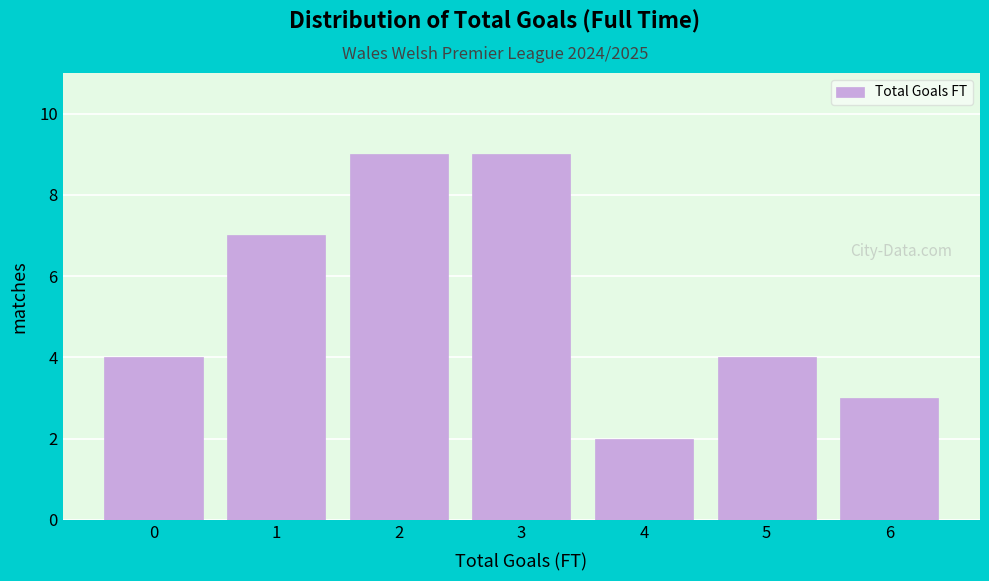

Reading right to left, what are all the values shown in this chart?

3	4	2	9	9	7	4